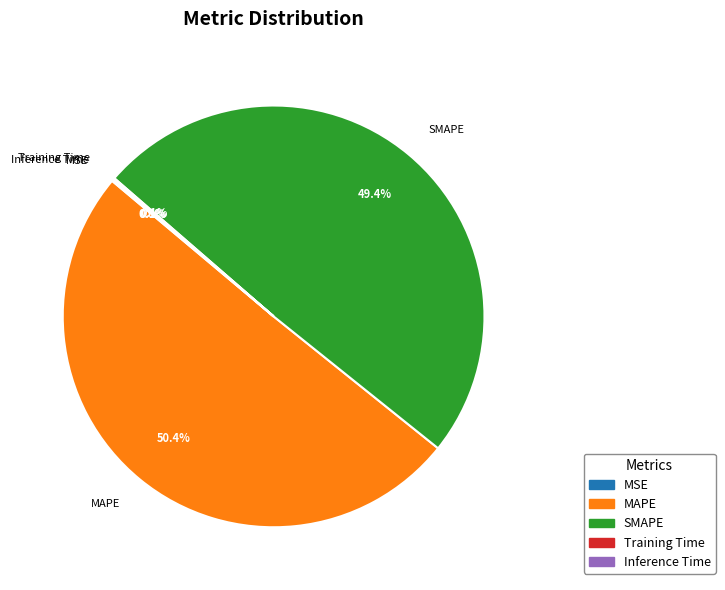

To the nearest percent, what is the difference between the largest and smallest slice percentages?

50%